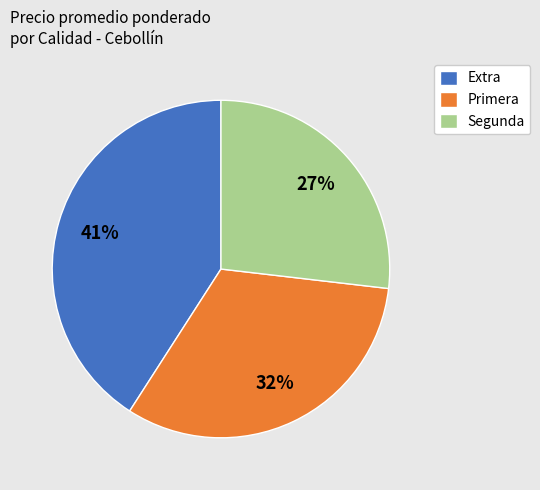

Is it true that Extra is 41% of the pie?

True